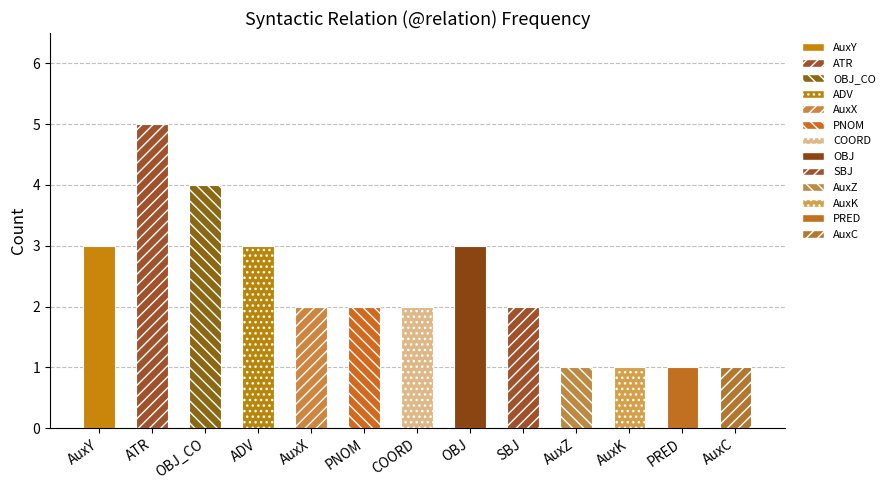

How many values are below 2?

4